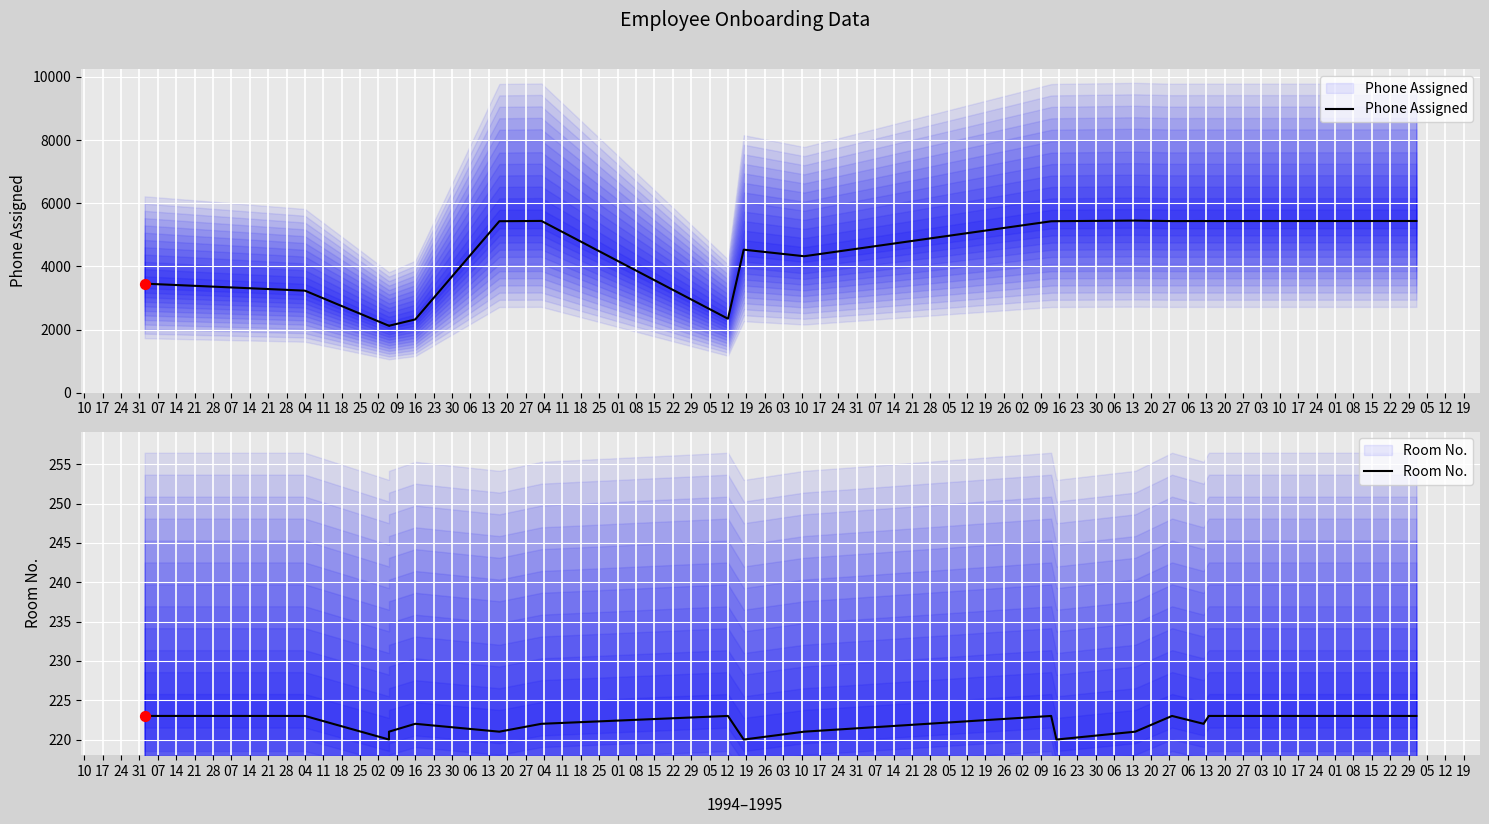

Which series reaches the maximum Y coordinate?

Phone Assigned